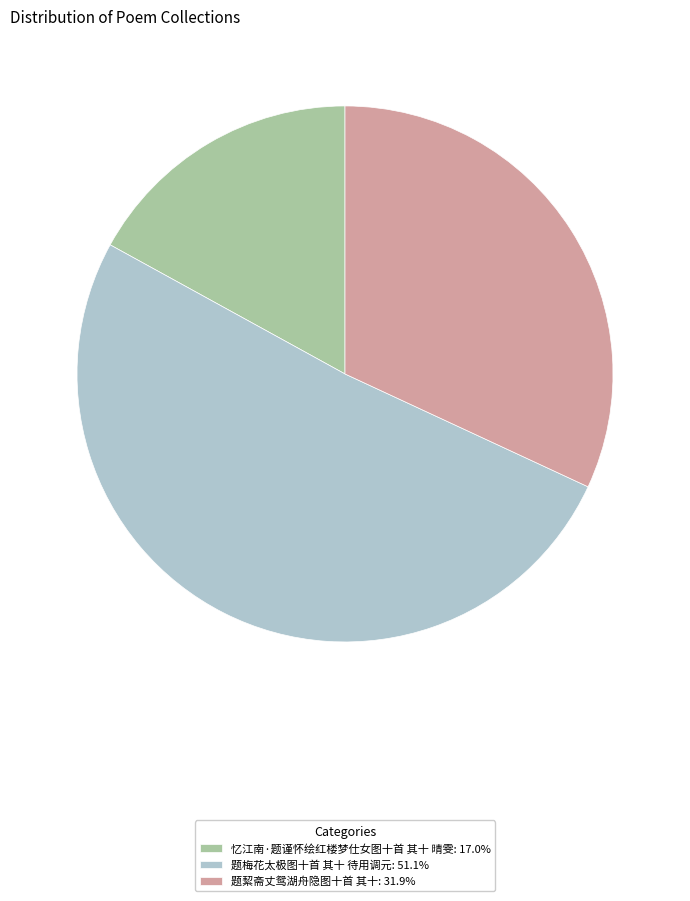

Which slice is the smallest?

忆江南·题谨怀绘红楼梦仕女图十首 其十 晴雯